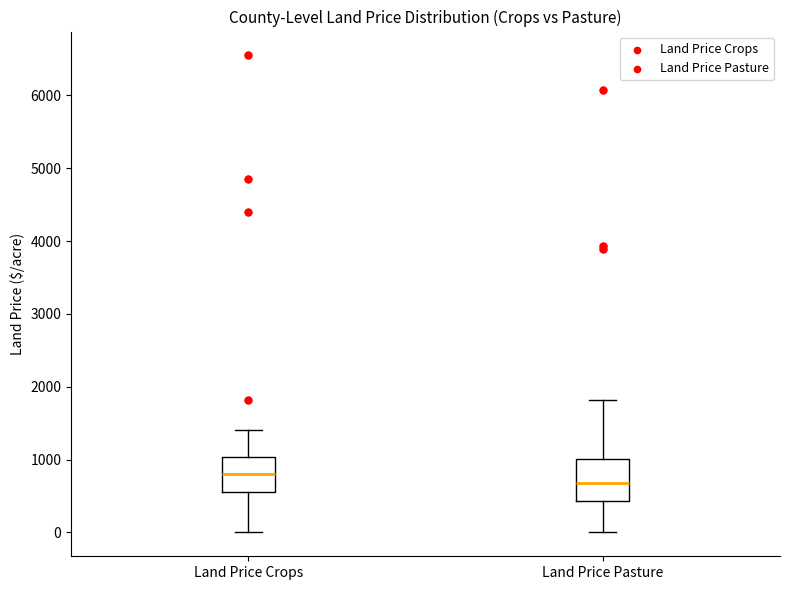

Reading left to right, read every box against the y-axis: the position of its median line, the range the box covers, and the ends of its whiskers. The values are not printed on the chart, so give them approximately, as read against the axis.

Land Price Crops: median 800, box 600 to 1000, whiskers 0 to 1400
Land Price Pasture: median 700, box 400 to 1000, whiskers 0 to 1800